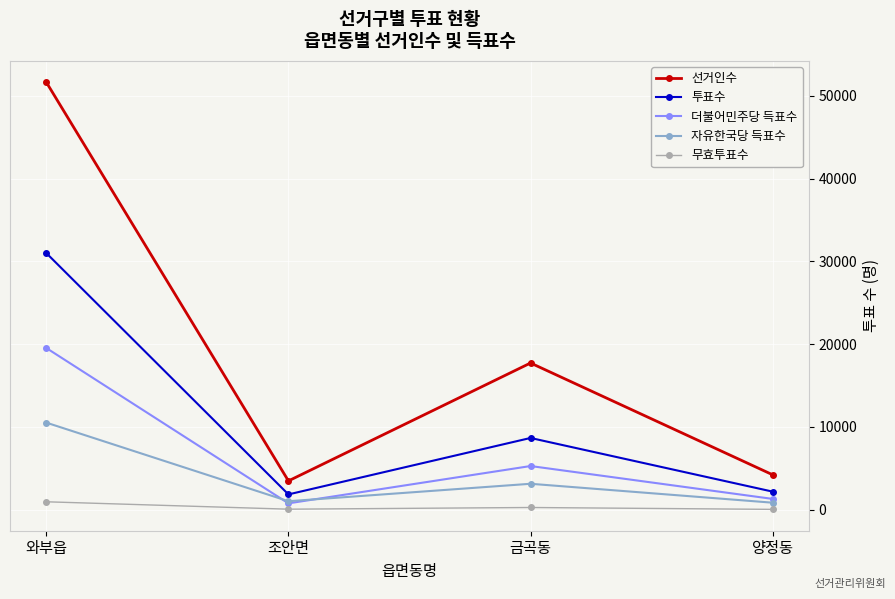

True or false: 선거인수 has a value of 4216 at 양정동.

True